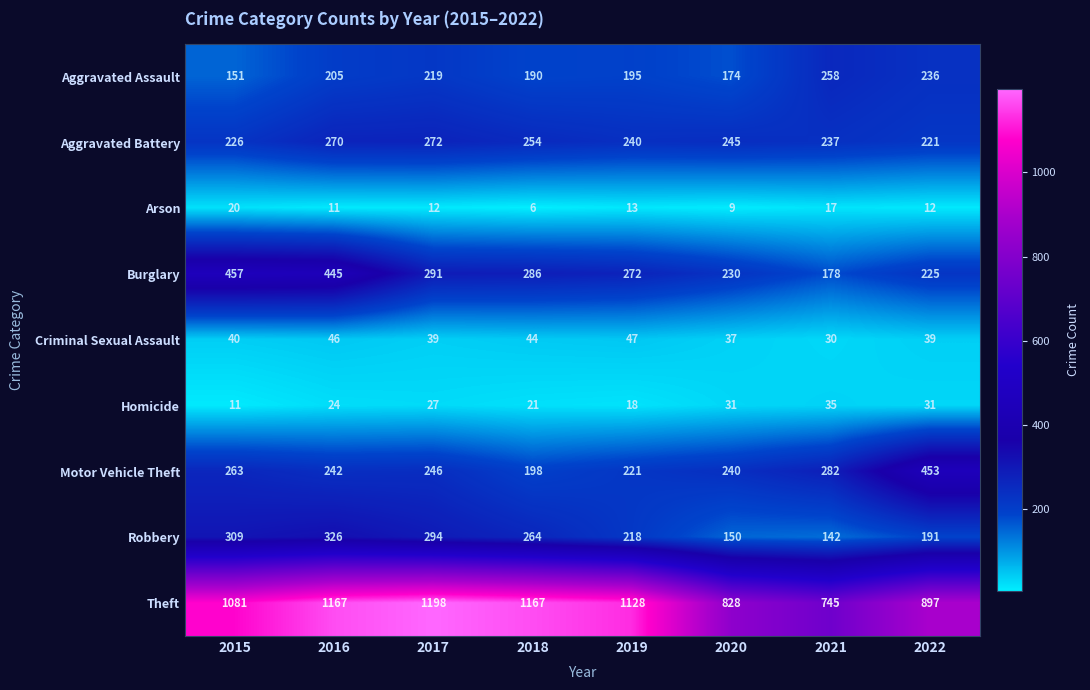

List the series in order of their peak value, lowest first.

Arson, Homicide, Criminal Sexual Assault, Aggravated Assault, Aggravated Battery, Robbery, Motor Vehicle Theft, Burglary, Theft